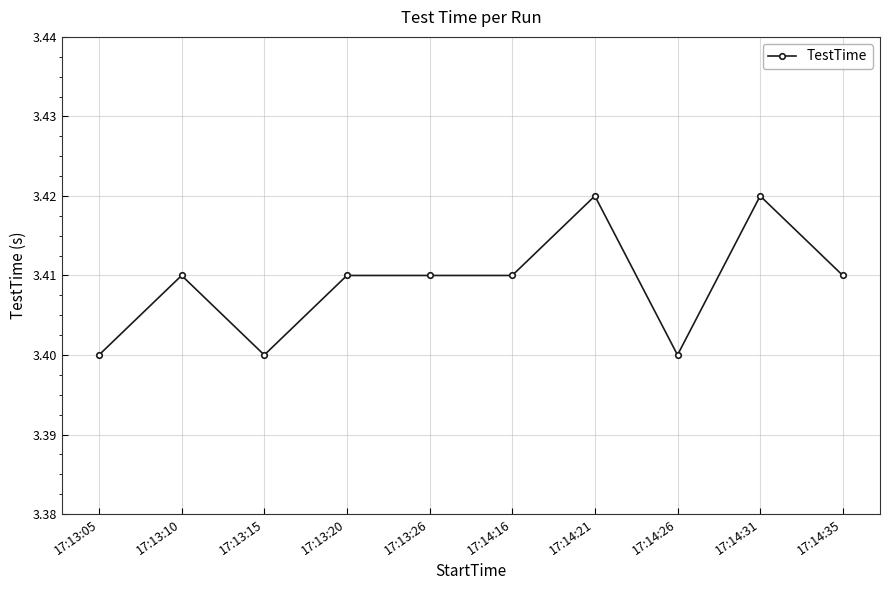

What is the label of the 8th point from the left?

17:14:26